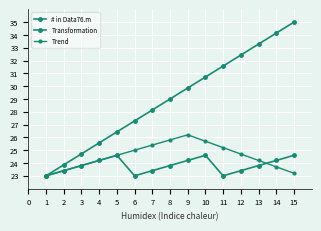

True or false: # in Data76.m and Trend cross at least once.

False